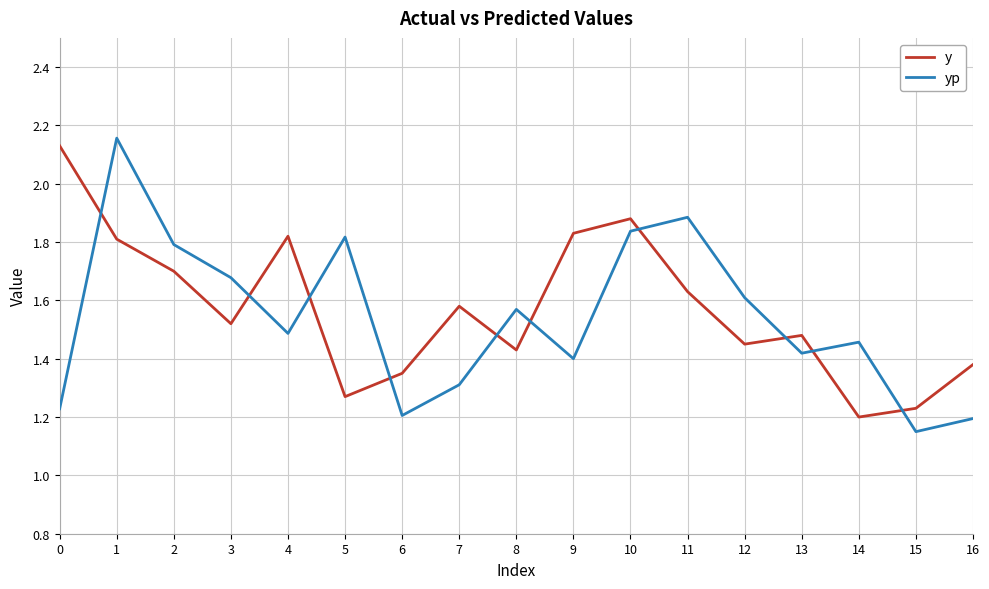

Rank the series at 1 from lowest to highest value.

y, yp